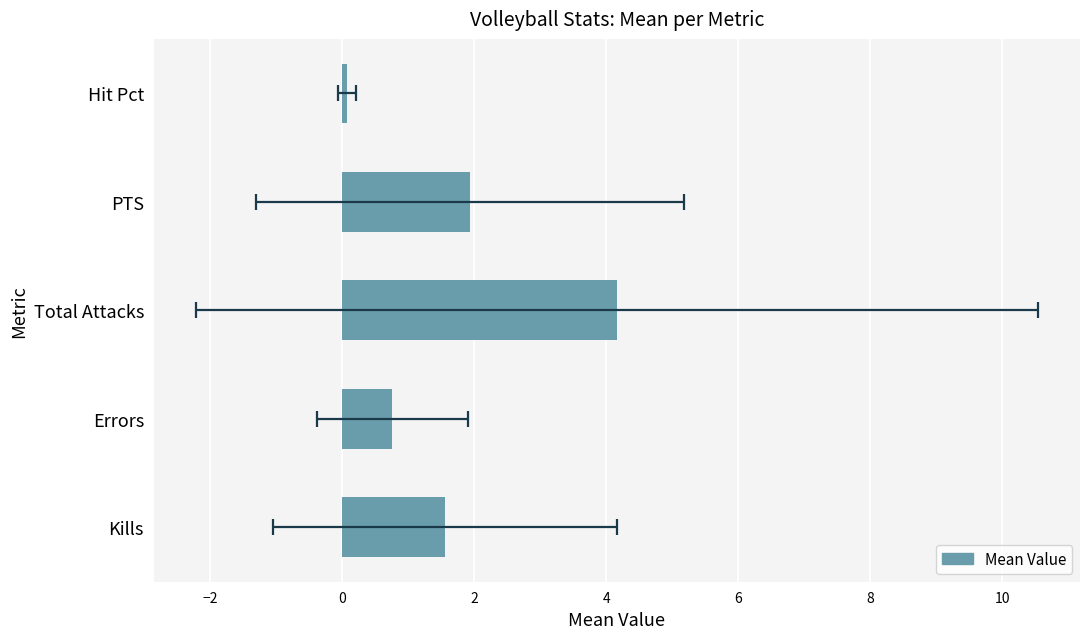

What is the value of the 2nd bar from the left?

0.8